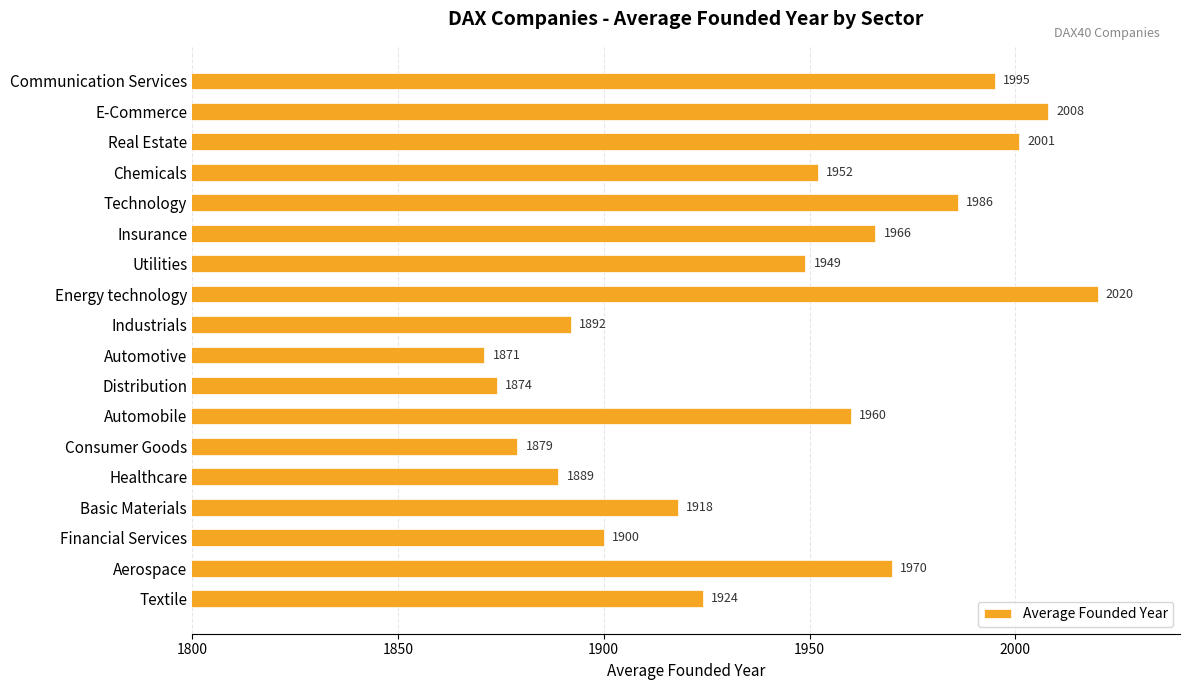

Reading bottom to top, transcribe all the data shown in this chart.

Textile=1924	Aerospace=1970	Financial Services=1900	Basic Materials=1918	Healthcare=1889	Consumer Goods=1879	Automobile=1960	Distribution=1874	Automotive=1871	Industrials=1892	Energy technology=2020	Utilities=1949	Insurance=1966	Technology=1986	Chemicals=1952	Real Estate=2001	E-Commerce=2008	Communication Services=1995